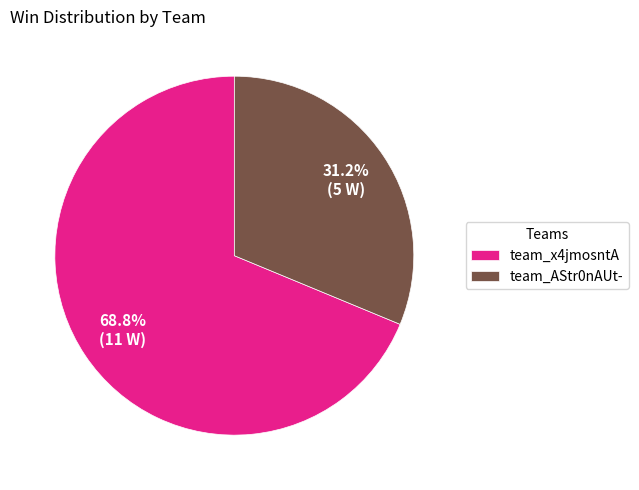

Which slice is the smallest?

team_AStr0nAUt-